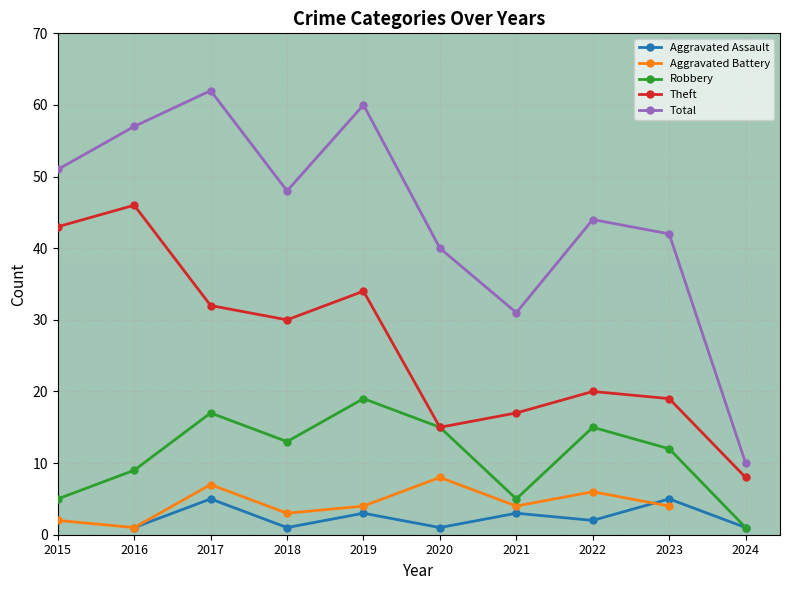

What is the sum of all Robbery values?

111